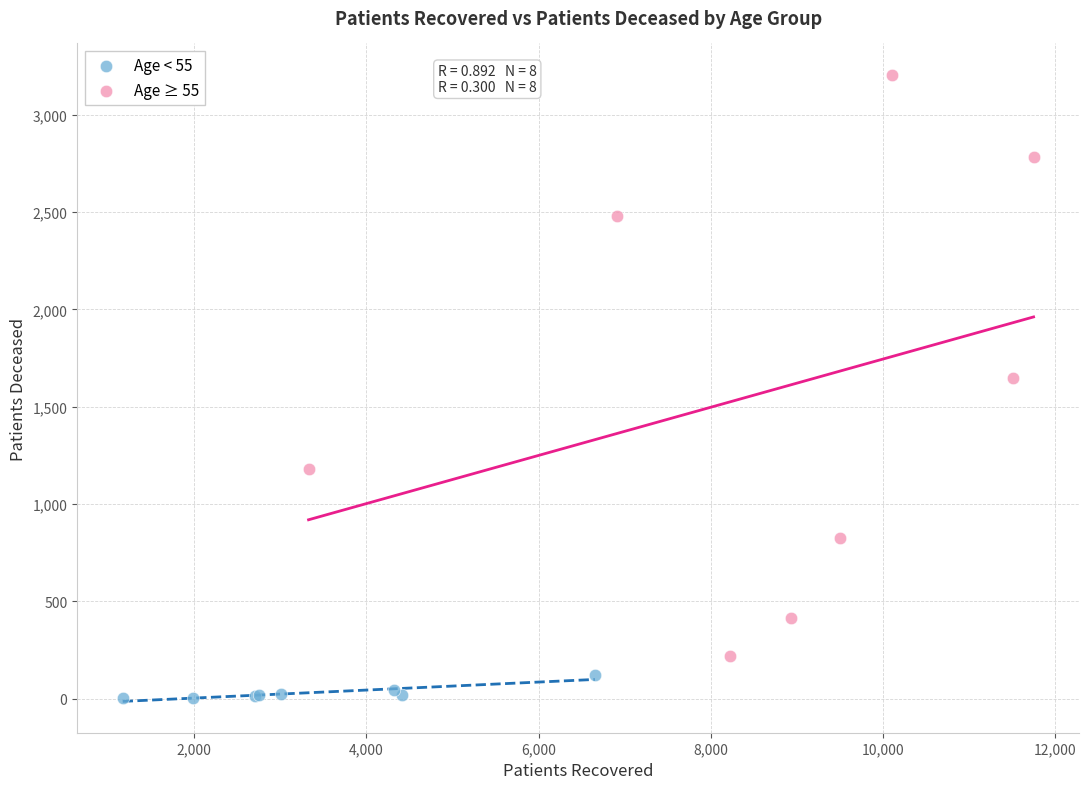

Which series contains the highest Y value?

Age ≥ 55